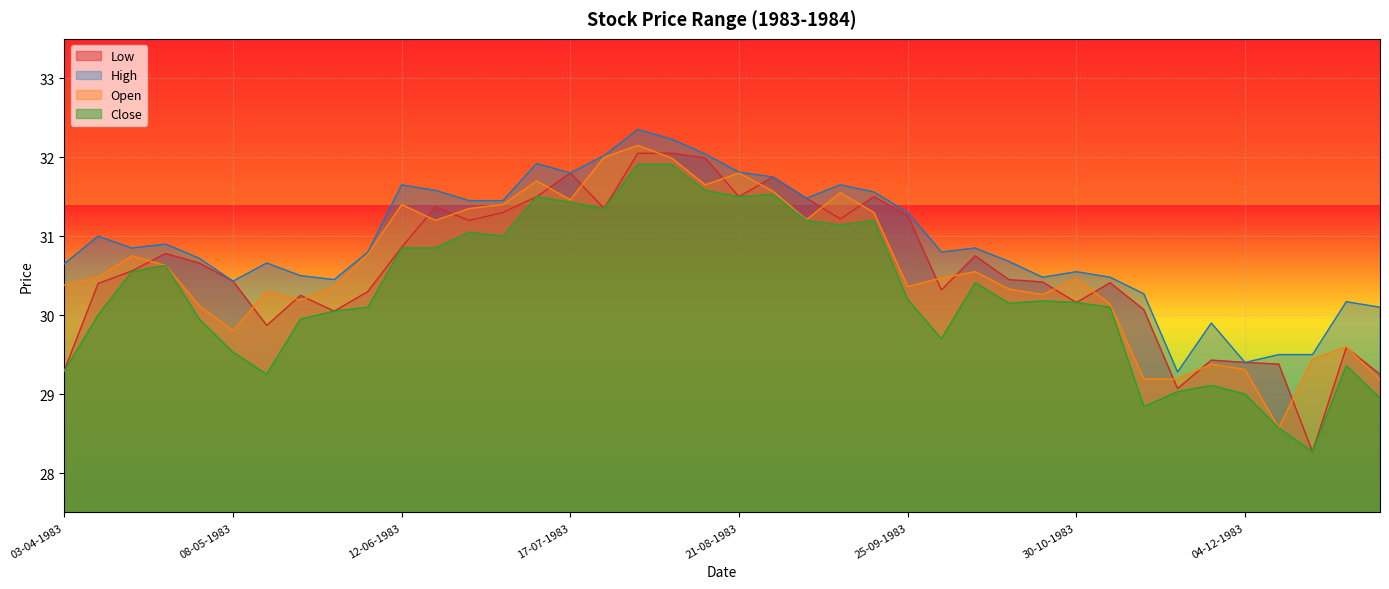

Which series changed the most between 03-07-1983 and 06-11-1983?

Open